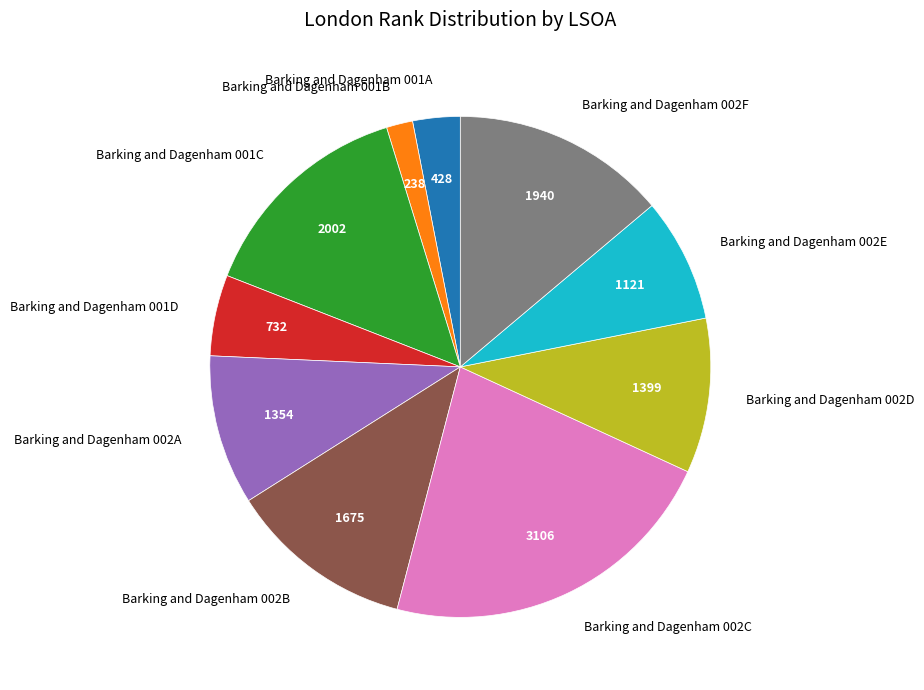

The Barking and Dagenham 002C slice represents 22% of the pie. True or false?

True